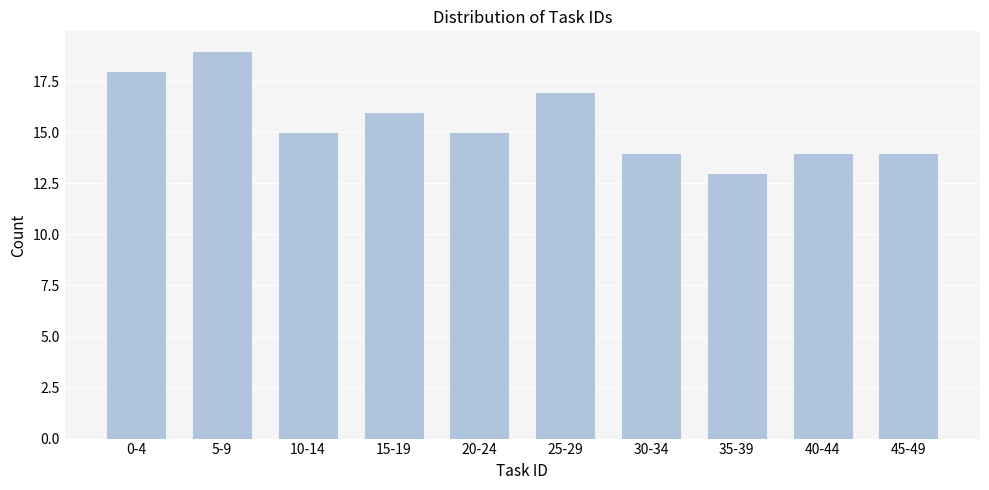

Reading right to left, list all the values displayed in this chart.

45-49=14	40-44=14	35-39=13	30-34=14	25-29=17	20-24=15	15-19=16	10-14=15	5-9=19	0-4=18